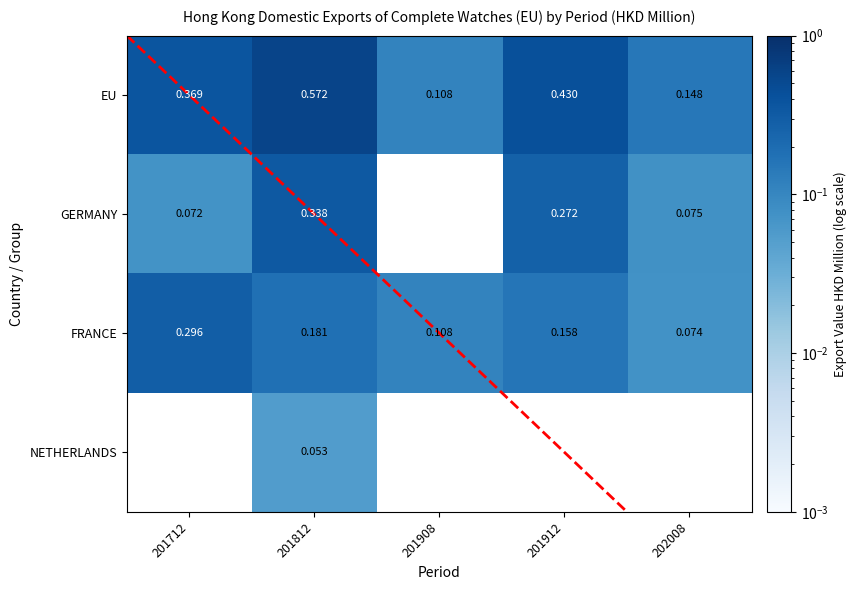

At 201812, list the series in order from largest to smallest.

EU, GERMANY, FRANCE, NETHERLANDS